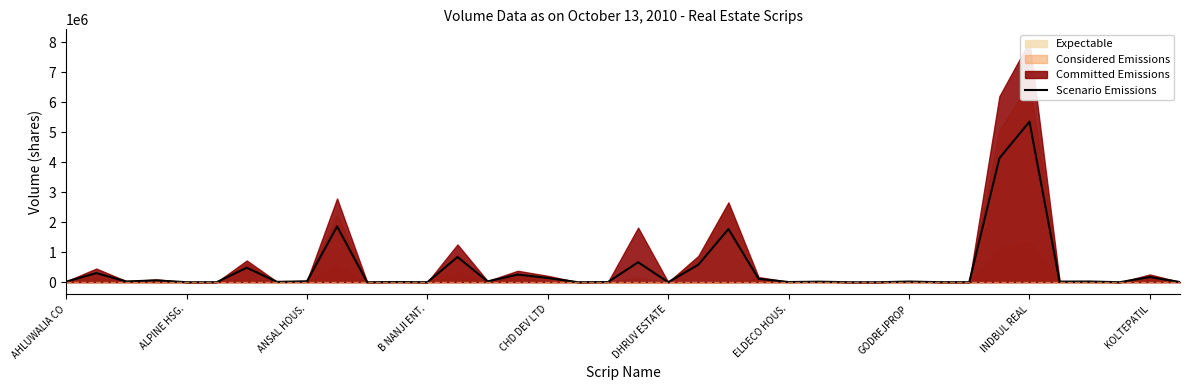

The chart shows a value of 72840.4 at 23. True or false?

False